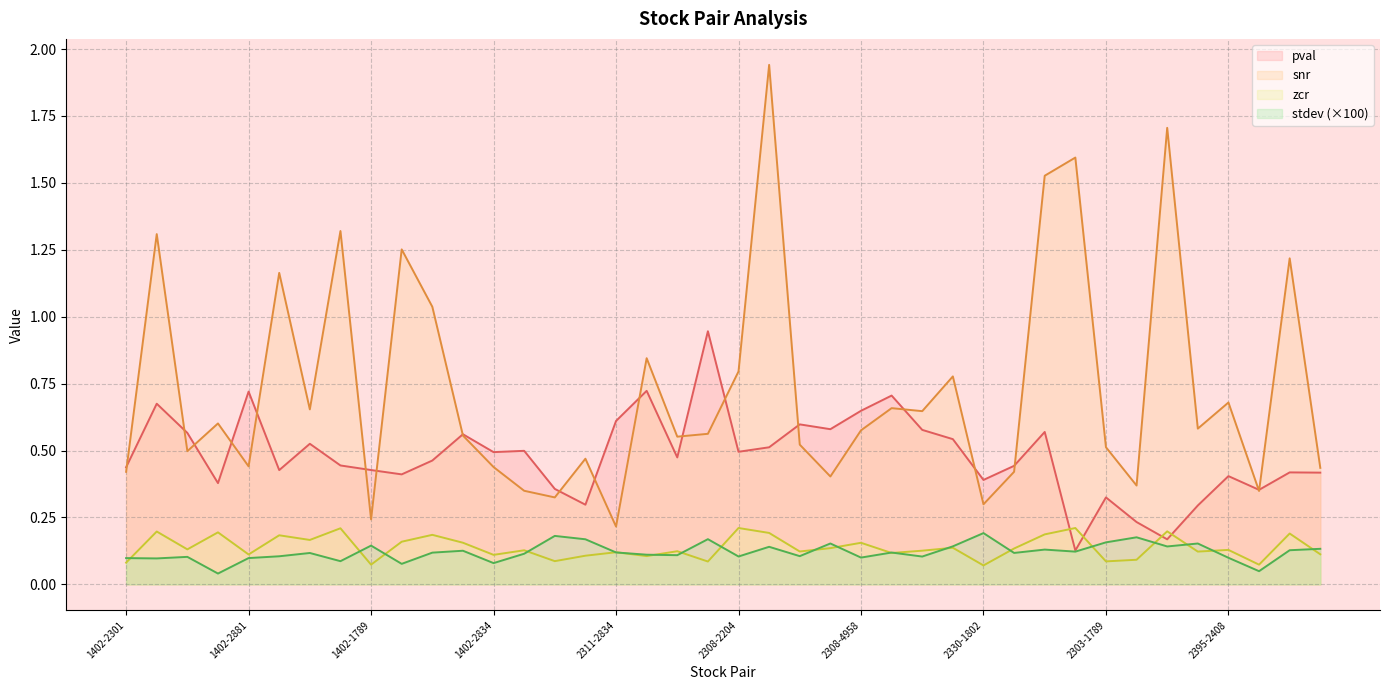

True or false: pval and stdev cross at least once.

False